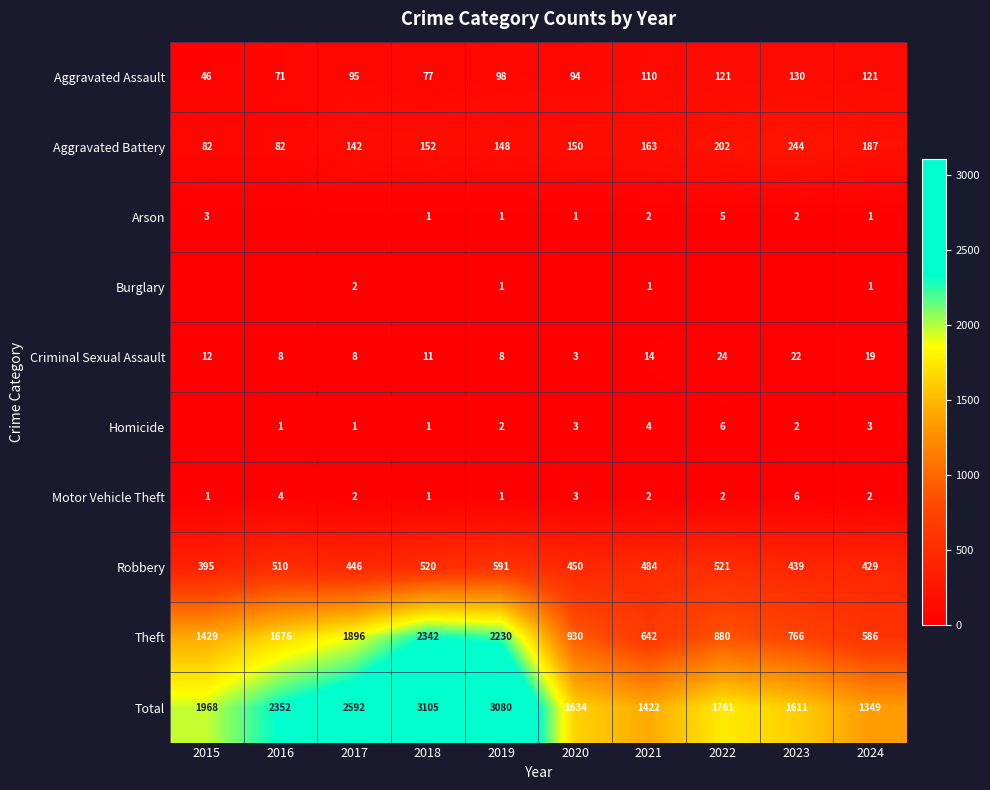

Is it true that Motor Vehicle Theft equals 3 at 2024?

False